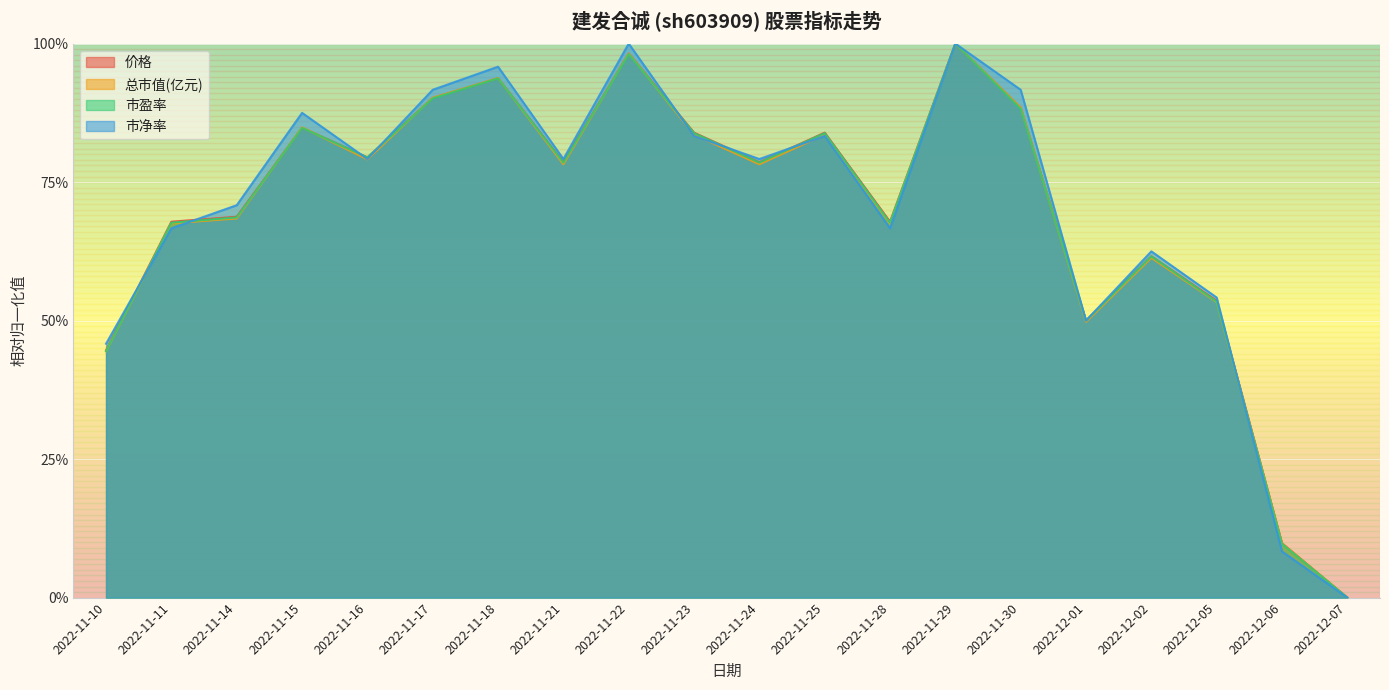

What is the label of the 8th point from the right?

2022-11-28